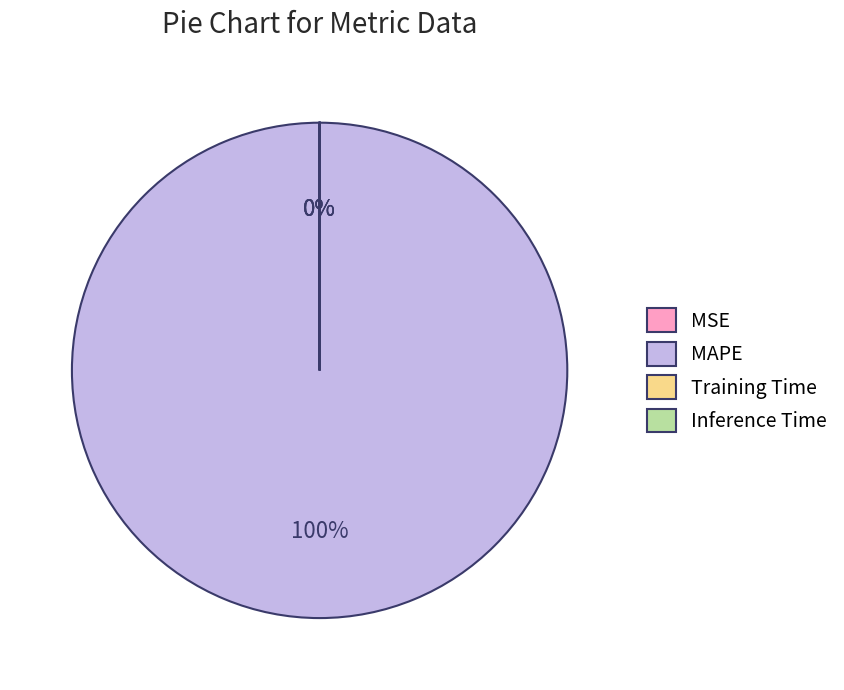

How many segments does this pie chart have?

4